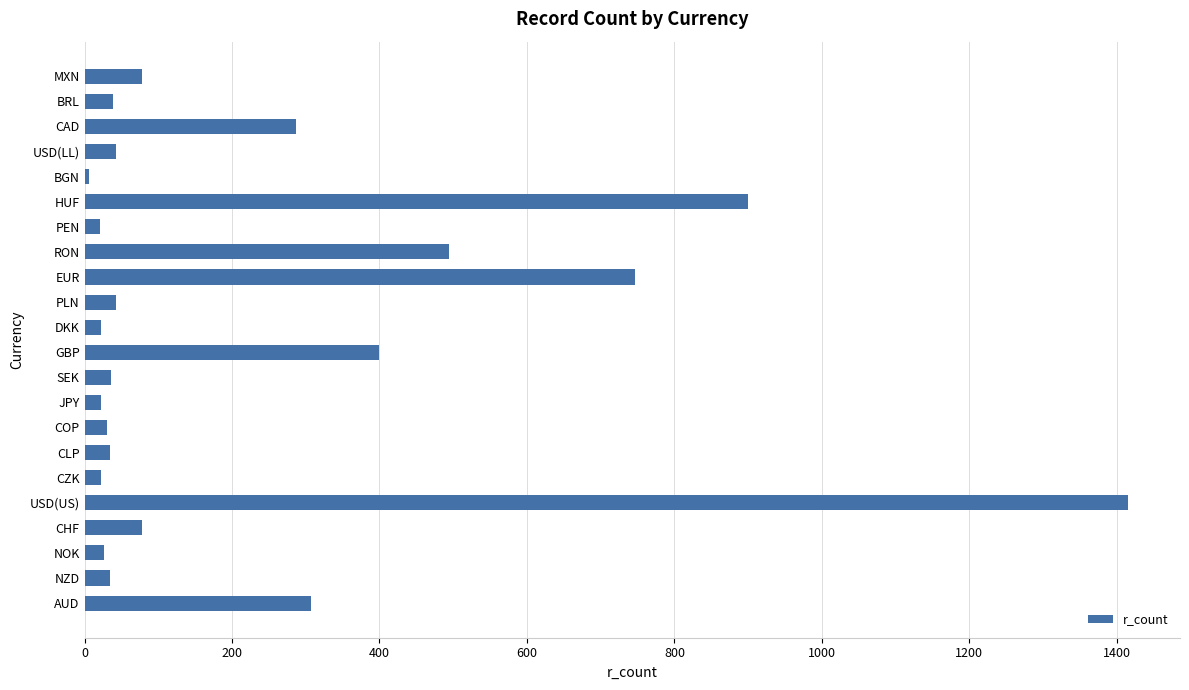

True or false: the data shows 34 at NZD.

True